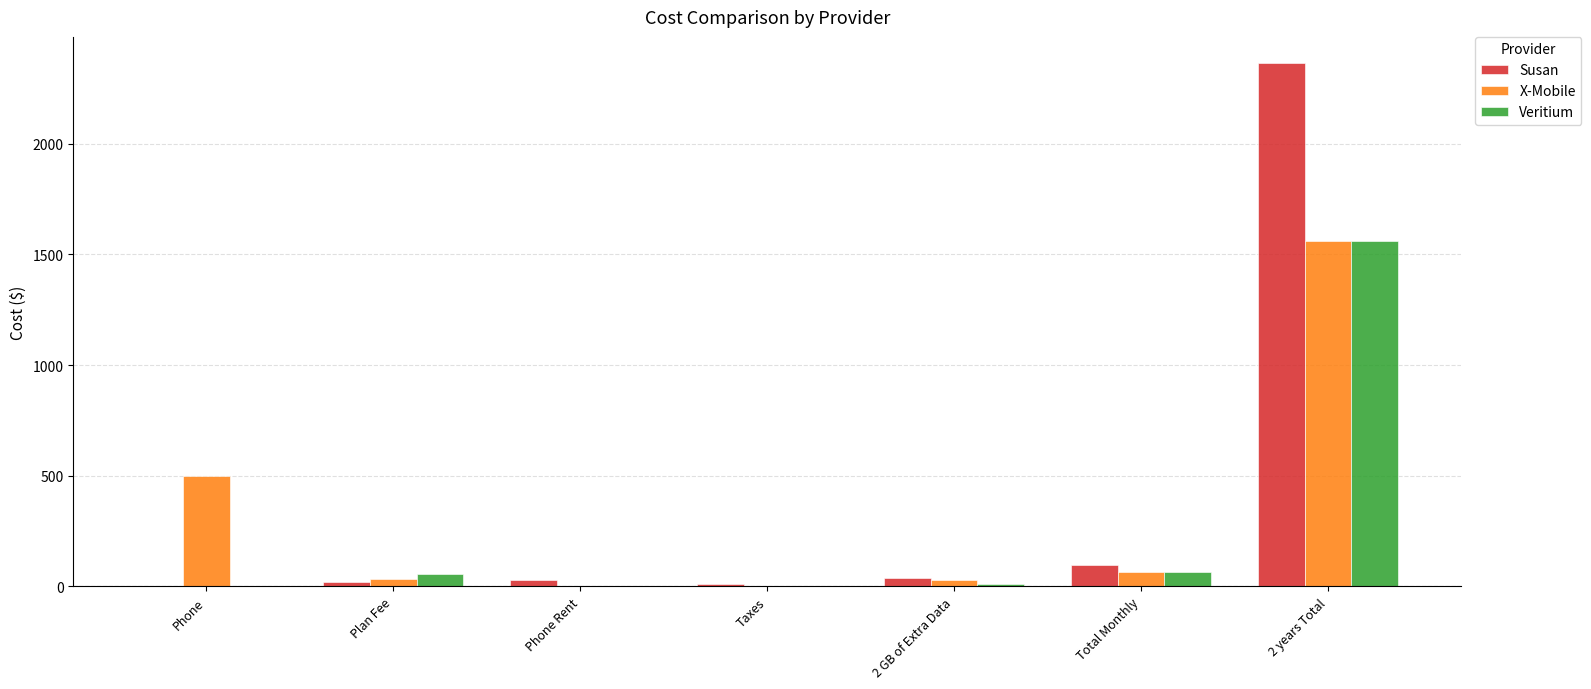

Does the chart contain stacked bars?

No